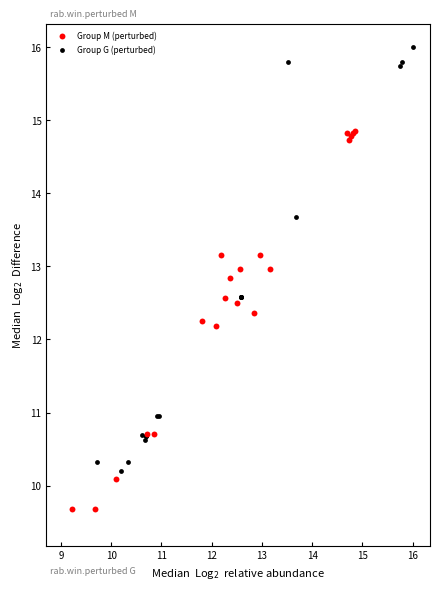

Which series contains the lowest Y value?

Group M (perturbed)